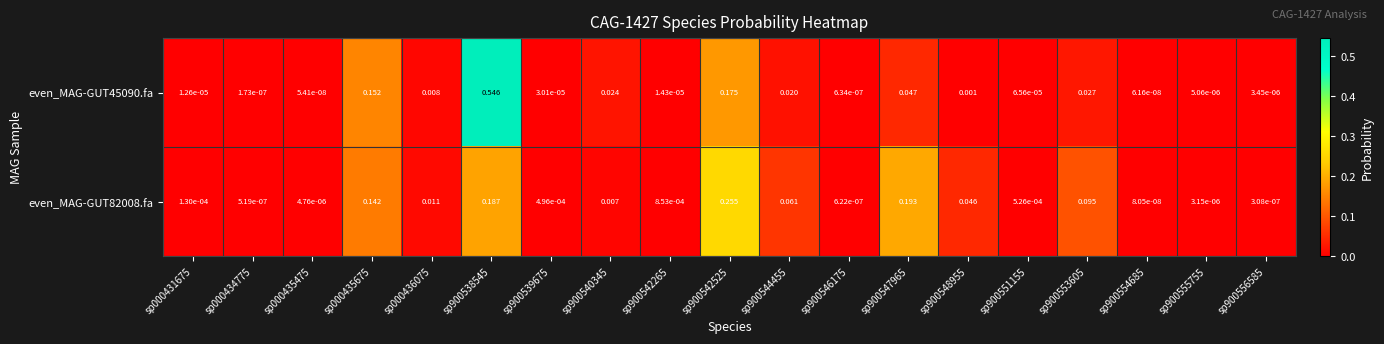

Is the value of even_MAG-GUT45090.fa at sp900556585 greater than the value of even_MAG-GUT82008.fa at sp900538545?

No